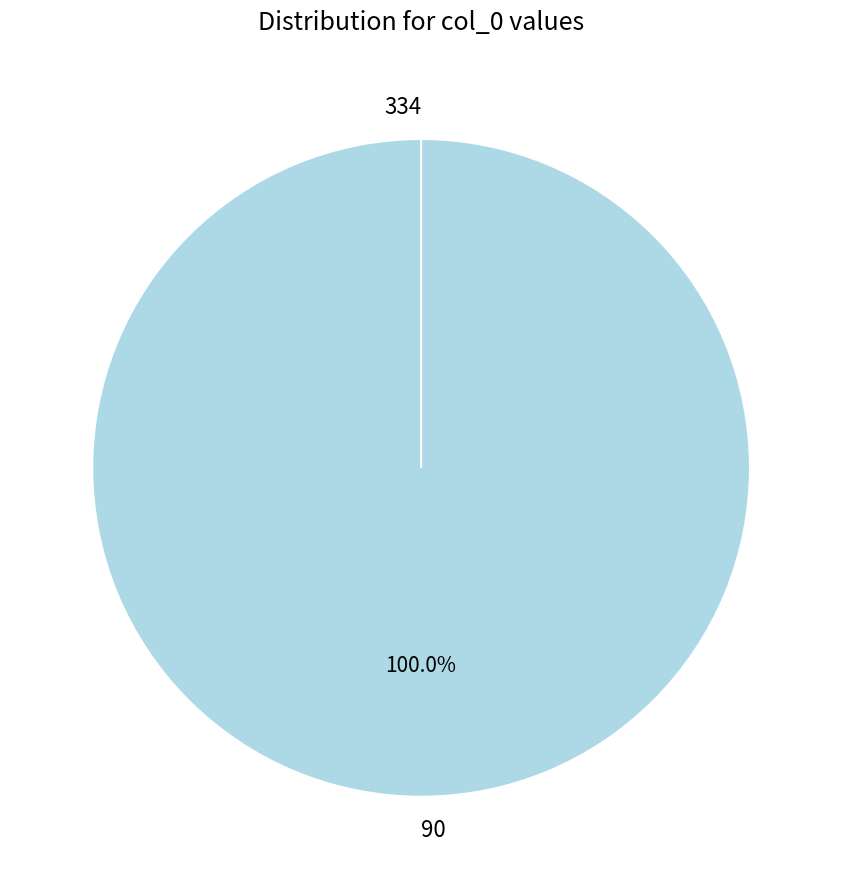

Rank the categories by value from highest to lowest.

90, 334